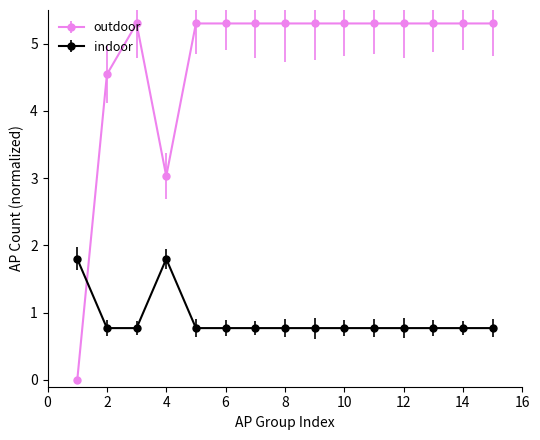

What is the difference between the maximum and minimum values in the indoor series?

1.0